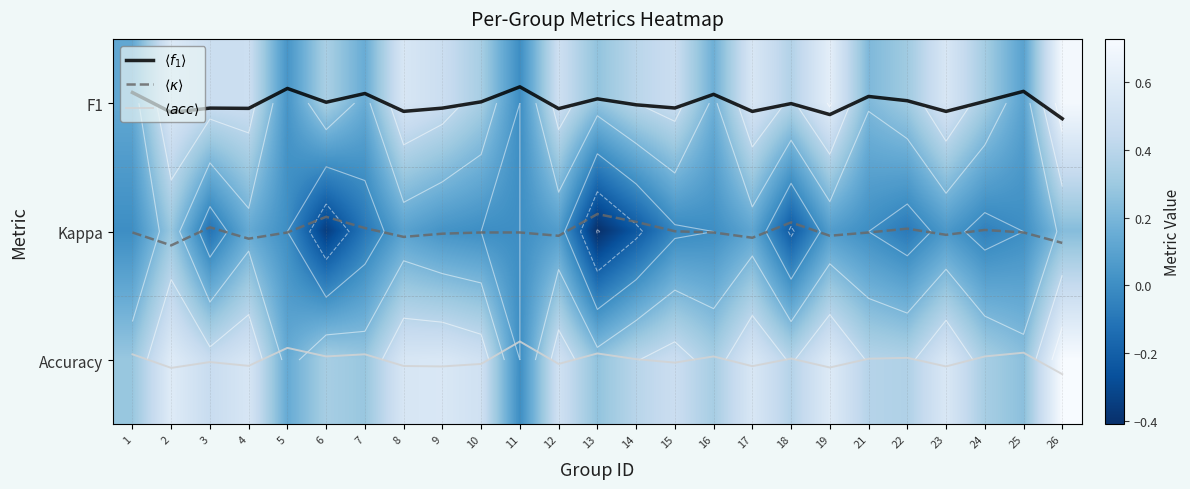

What is the difference between the $\langle \kappa \rangle$ values at 19 and 3?

0.1